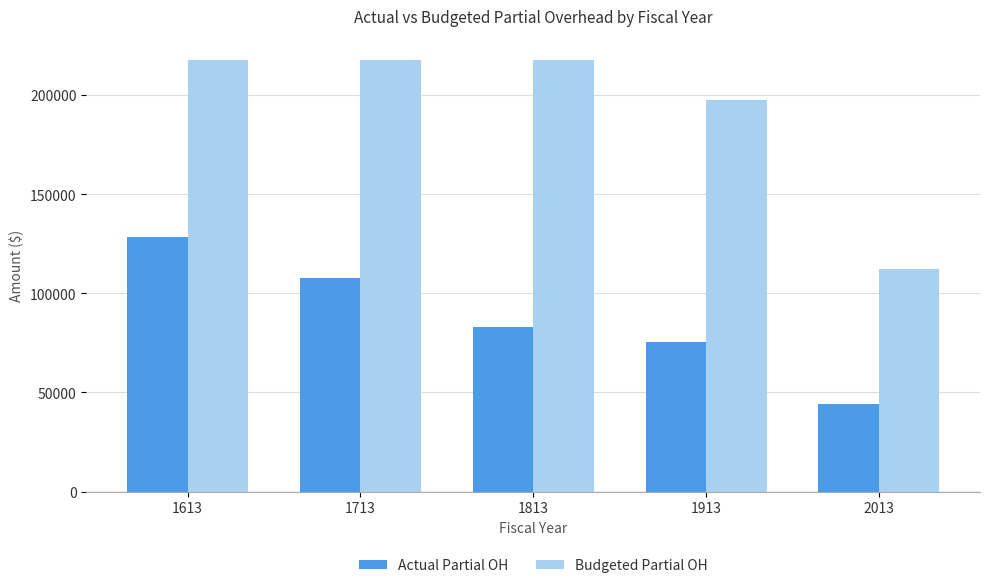

What is the difference between the Actual Partial OH values at 1613 and 2013?

84440.9